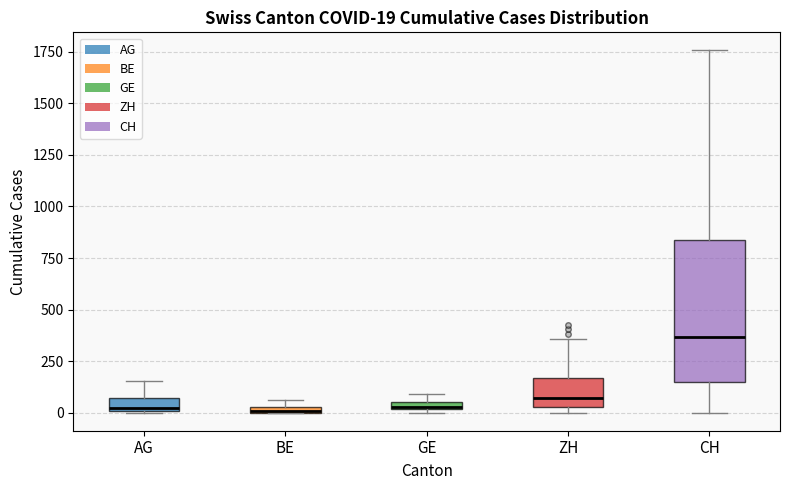

Which box is the tallest, from its lower edge to its upper edge?

CH